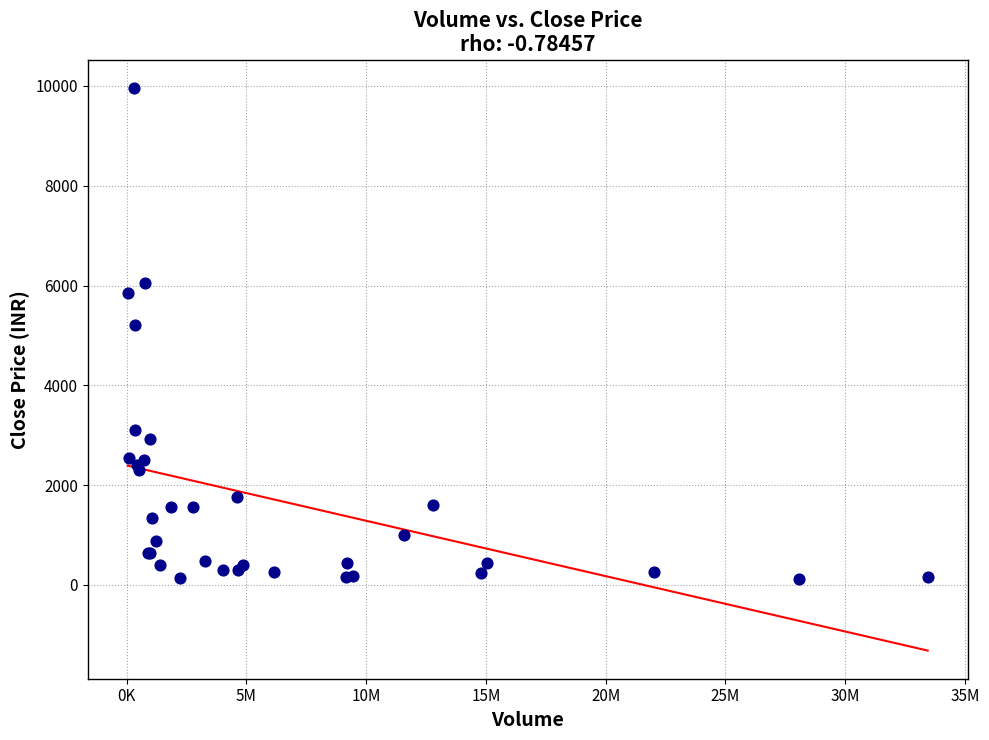

What Y value in the scatter plot is closest to 5043?

5201.8